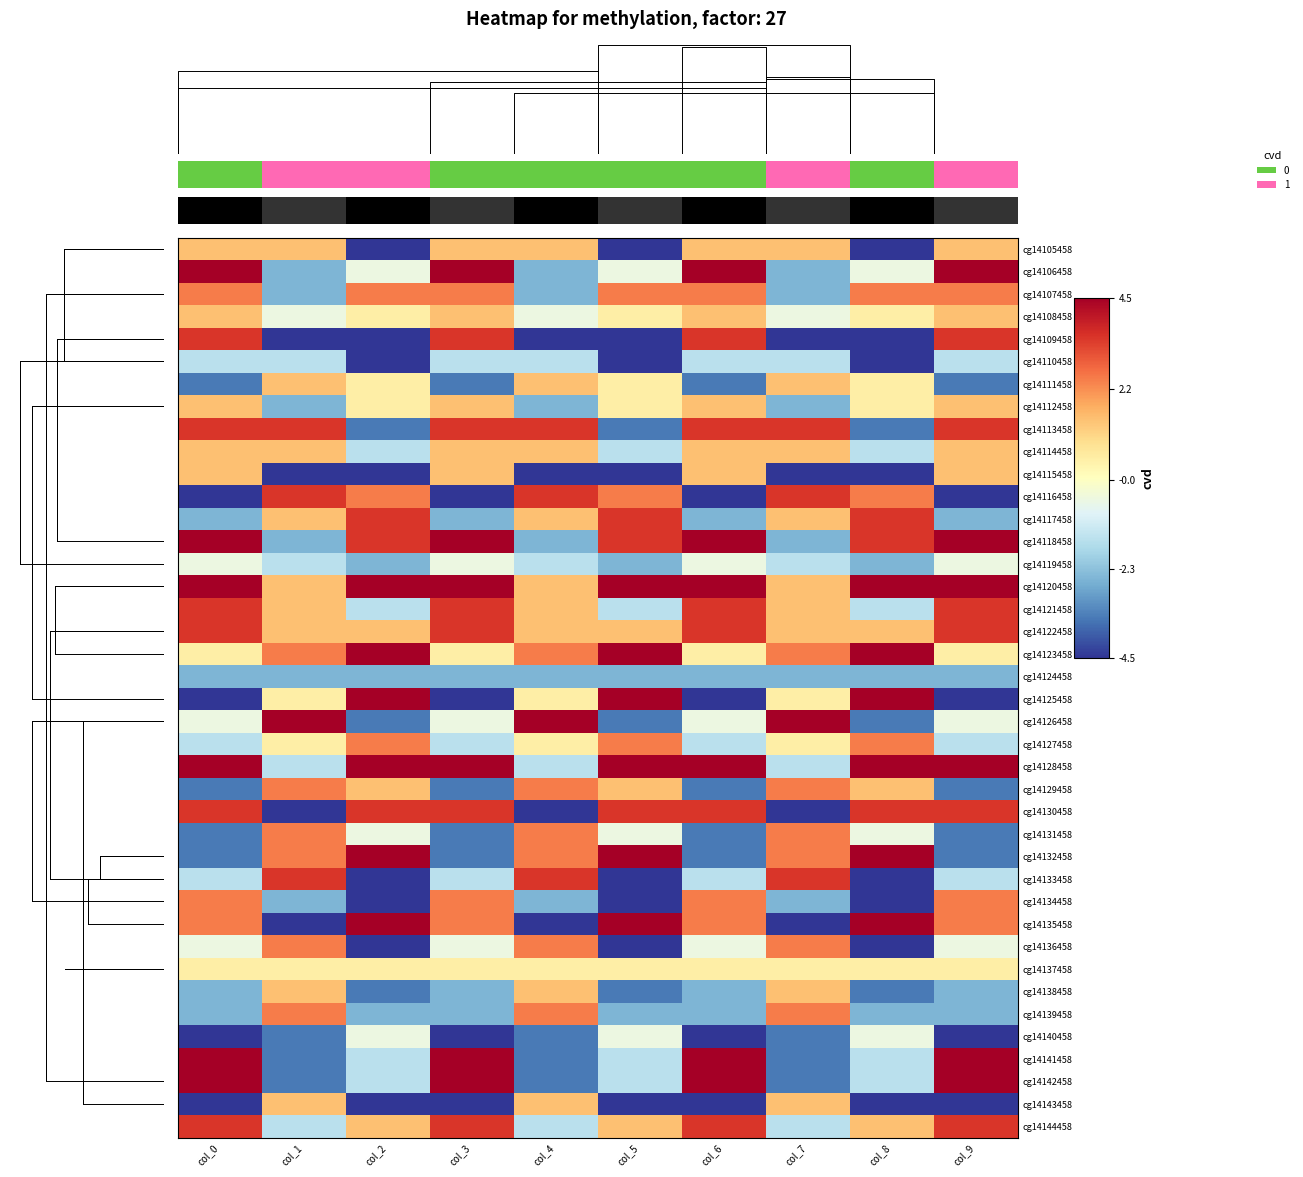

At which label does cg14123458 reach its minimum?

col_0